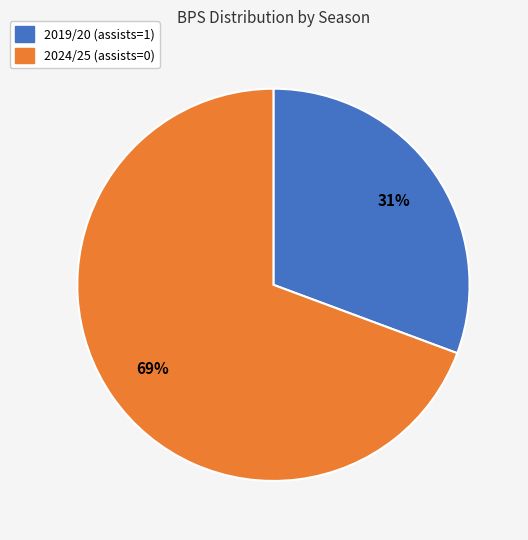

To the nearest percent, what percentage of the pie is 2024/25 (assists=0)?

69%